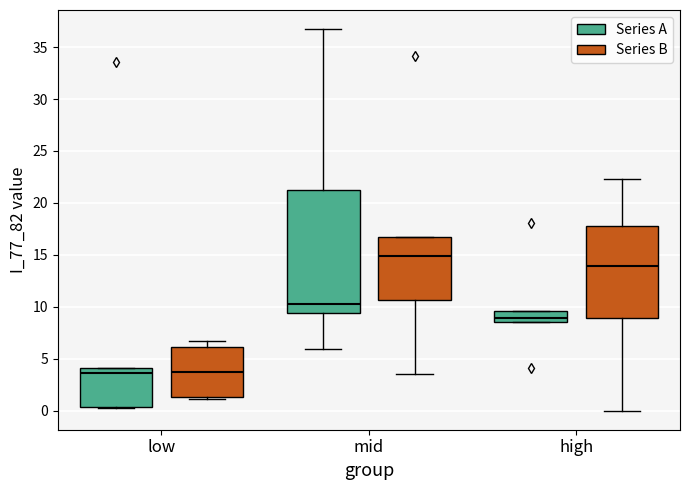

Which box is the tallest, from its lower edge to its upper edge?

mid (Series A)